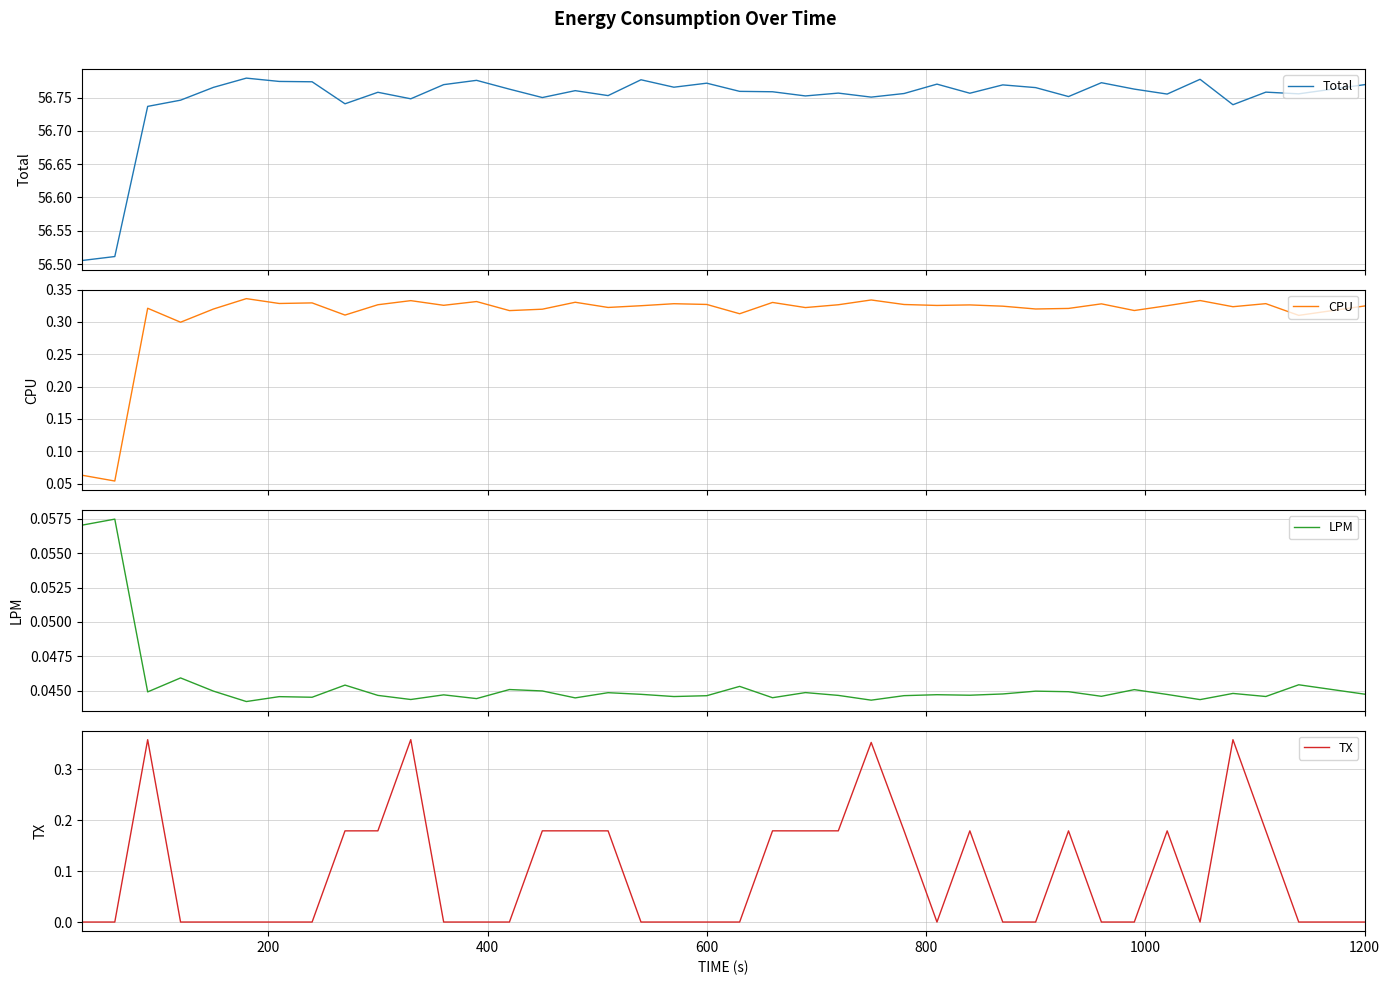

How many times do TX and CPU cross each other?

8